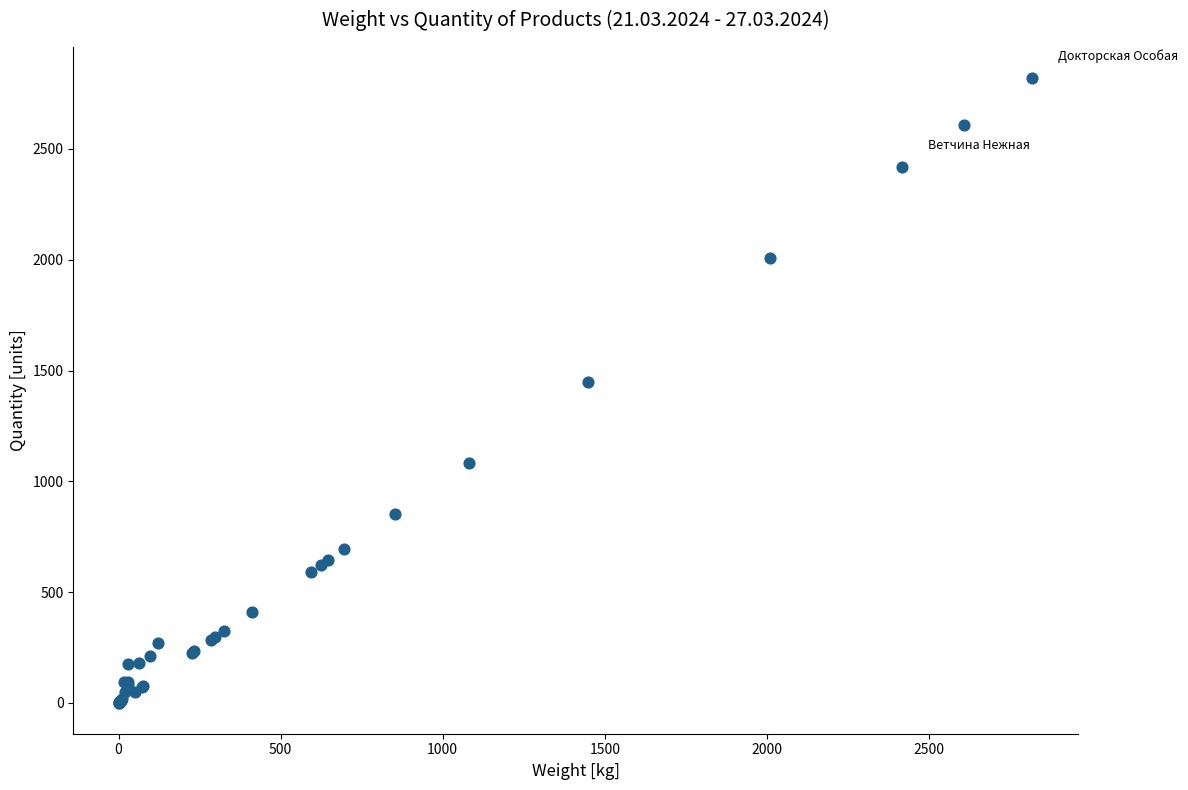

What Y value in the scatter plot is closest to 1410?

1449.6